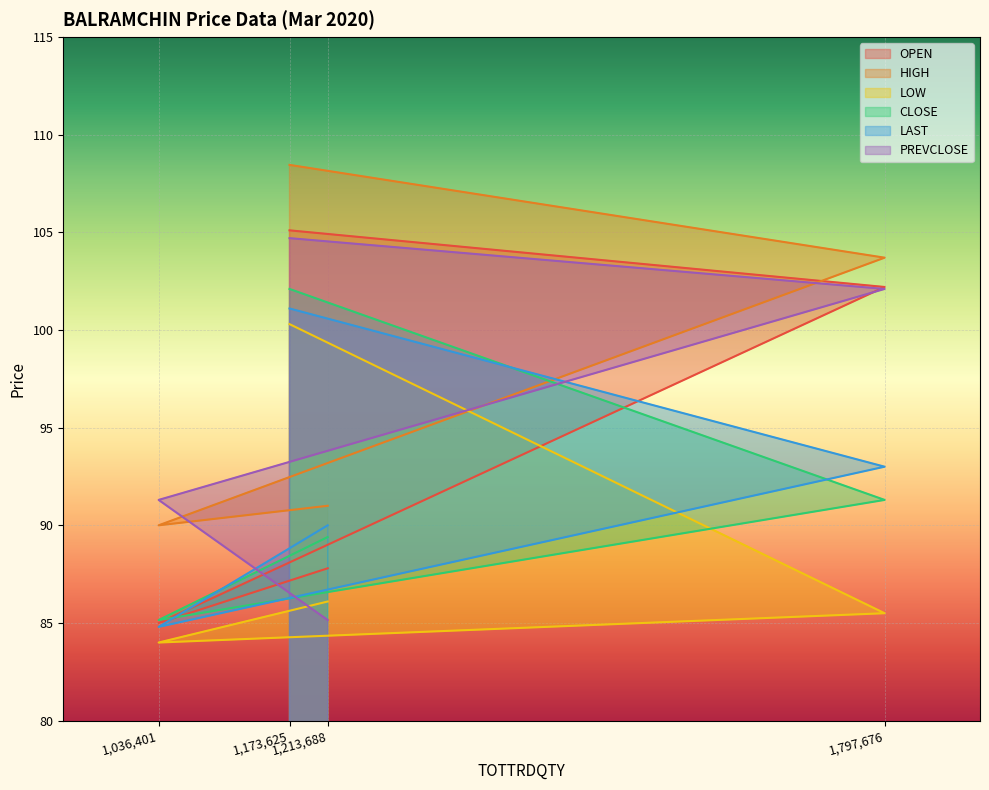

Is it true that CLOSE equals 85.2 at 1,036,401?

True